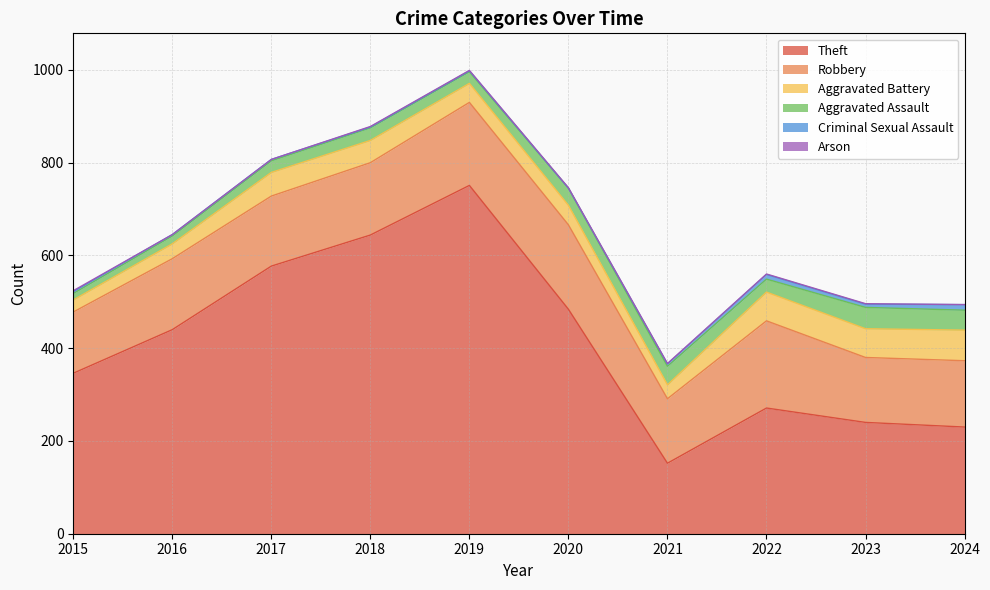

What is the difference between the highest and lowest values at 2024?

230